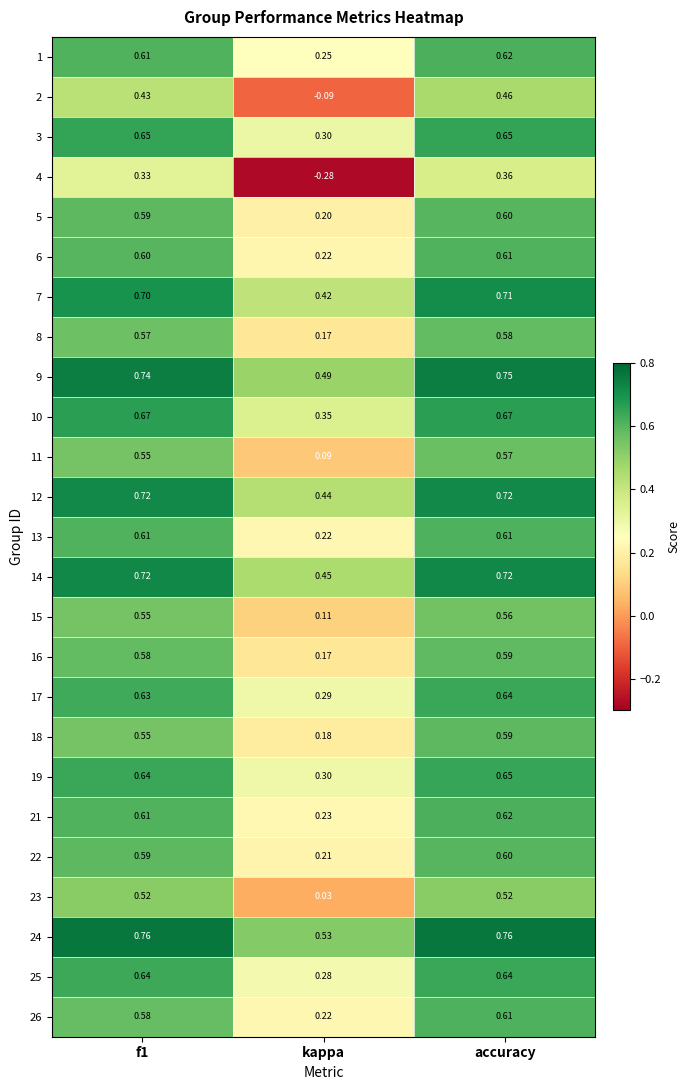

How many categories are shown in the chart?

3